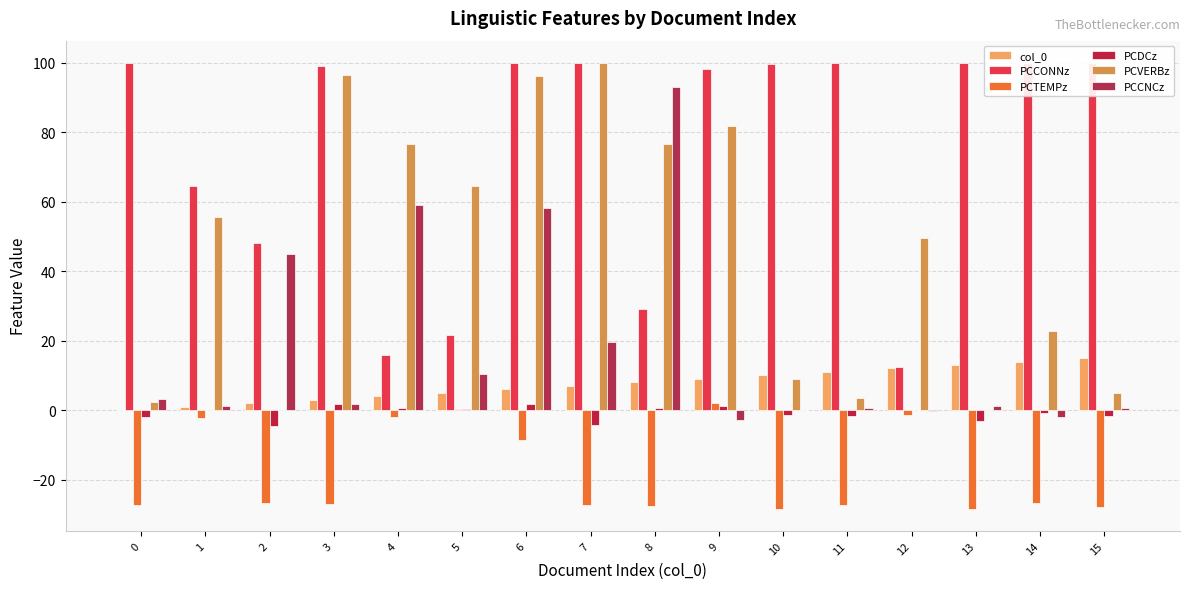

Are the bars grouped side by side (vs. stacked)?

Yes